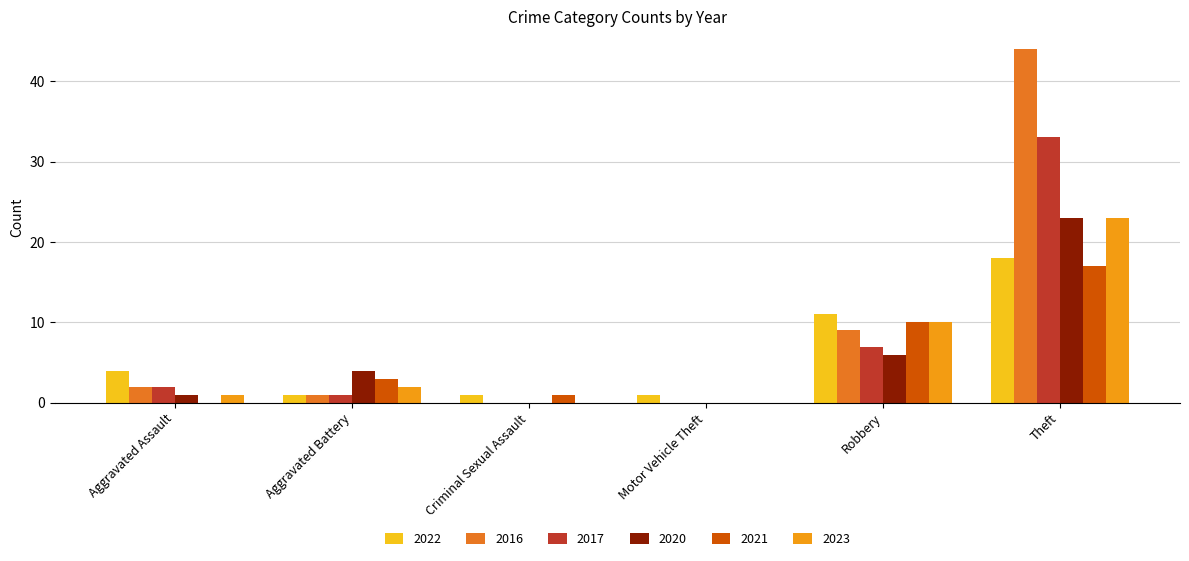

Does the chart contain stacked bars?

No